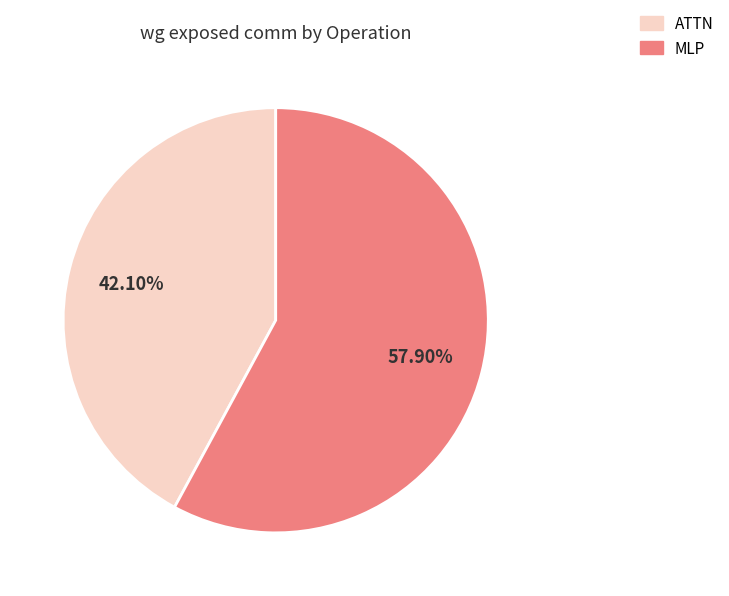

To the nearest percent, what is the difference between the largest and smallest slice percentages?

16%